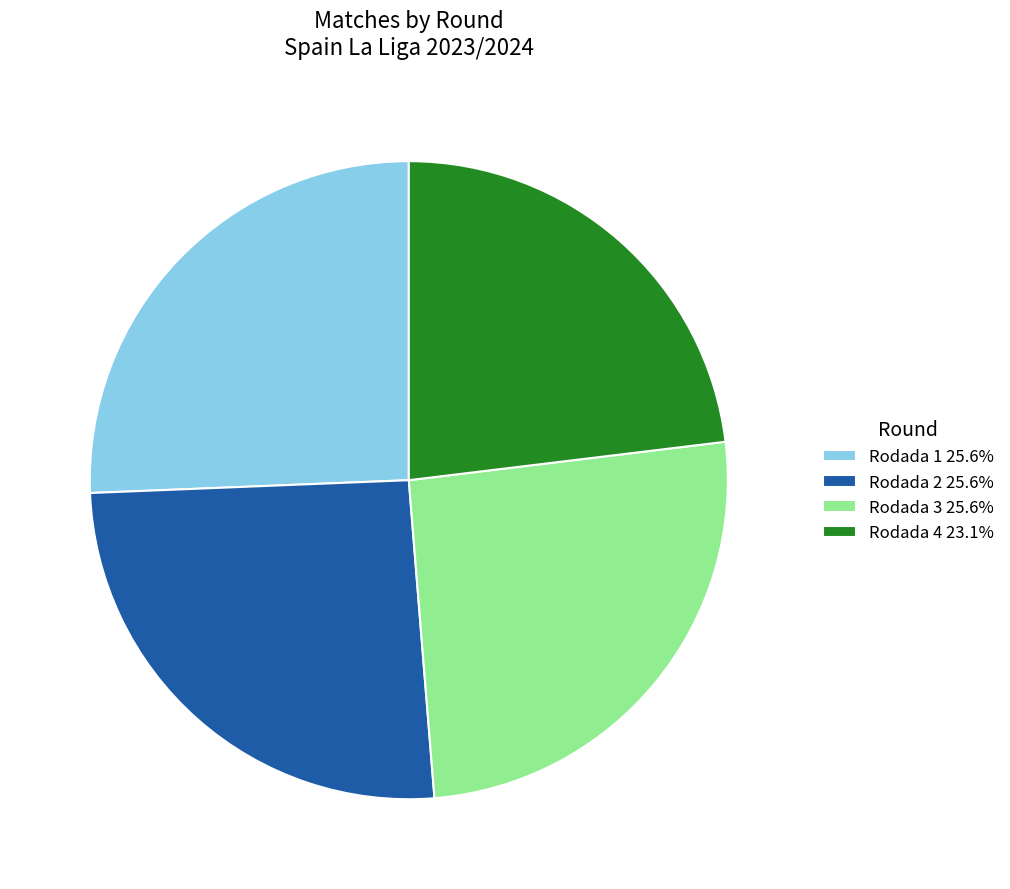

What is the ratio of the value at Rodada 1 25.6% to the value at Rodada 3 25.6%?

1.0